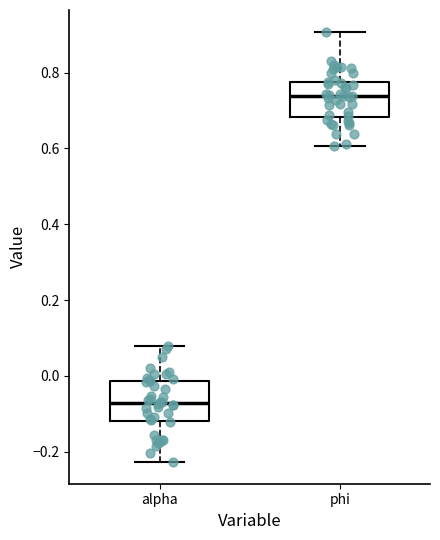

Which box has the lowest median line?

alpha